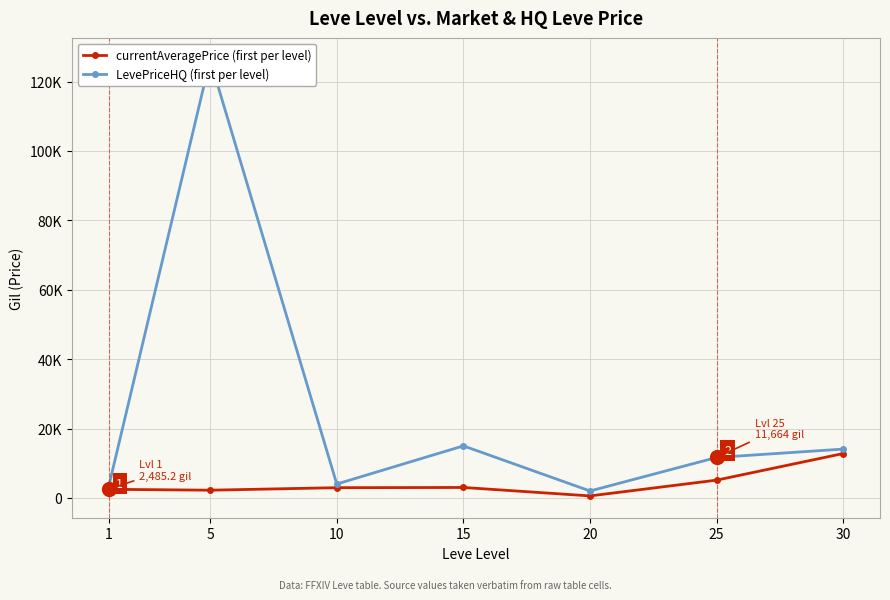

List the labels in order of LevePriceHQ (first per level) value, smallest first.

20, 1, 10, 25, 30, 15, 5